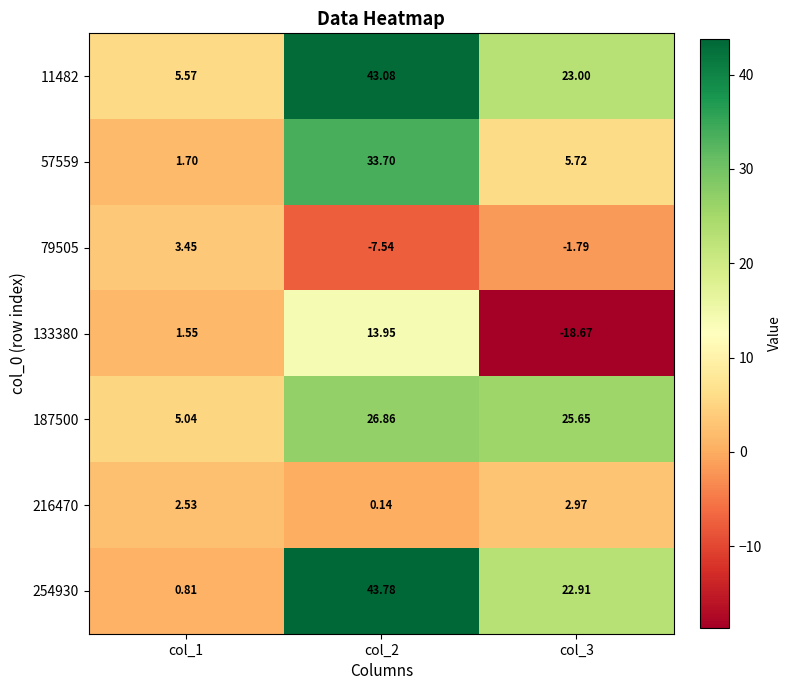

Which label corresponds to the largest value in the chart?

col_2